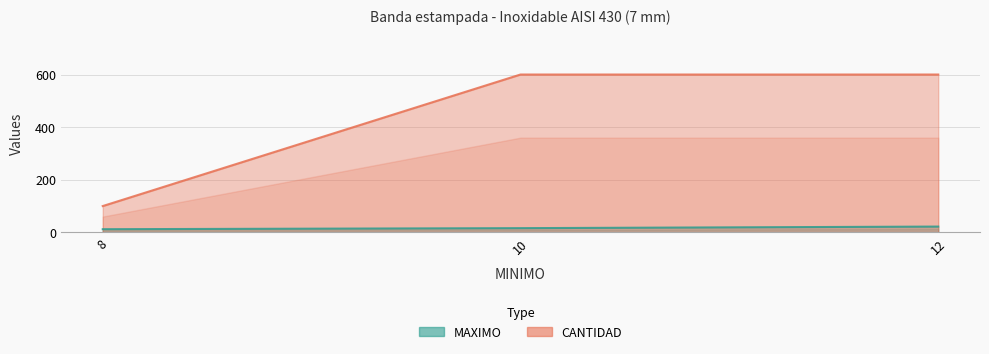

What is the sum of all CANTIDAD values?

1300